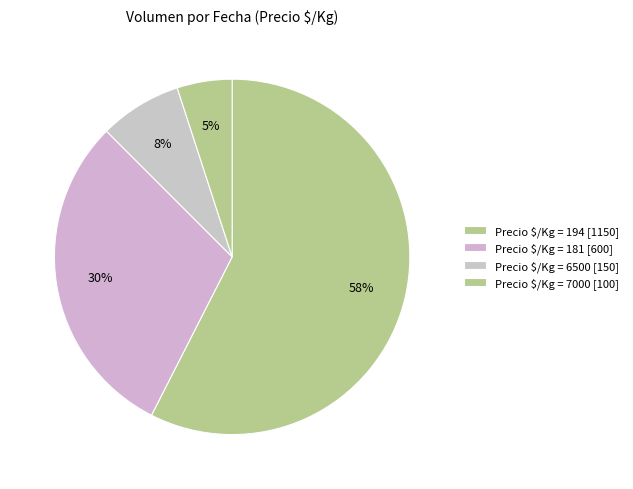

Rank the categories by value from lowest to highest.

Precio $/Kg = 7000 [100], Precio $/Kg = 6500 [150], Precio $/Kg = 181 [600], Precio $/Kg = 194 [1150]